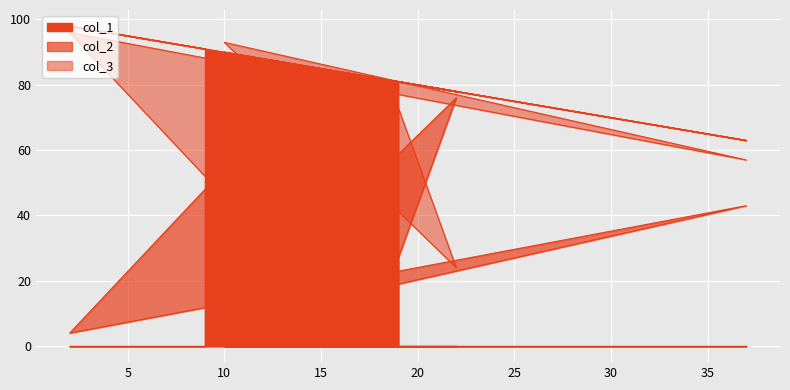

True or false: col_2 has more than 0 interior local peaks.

True